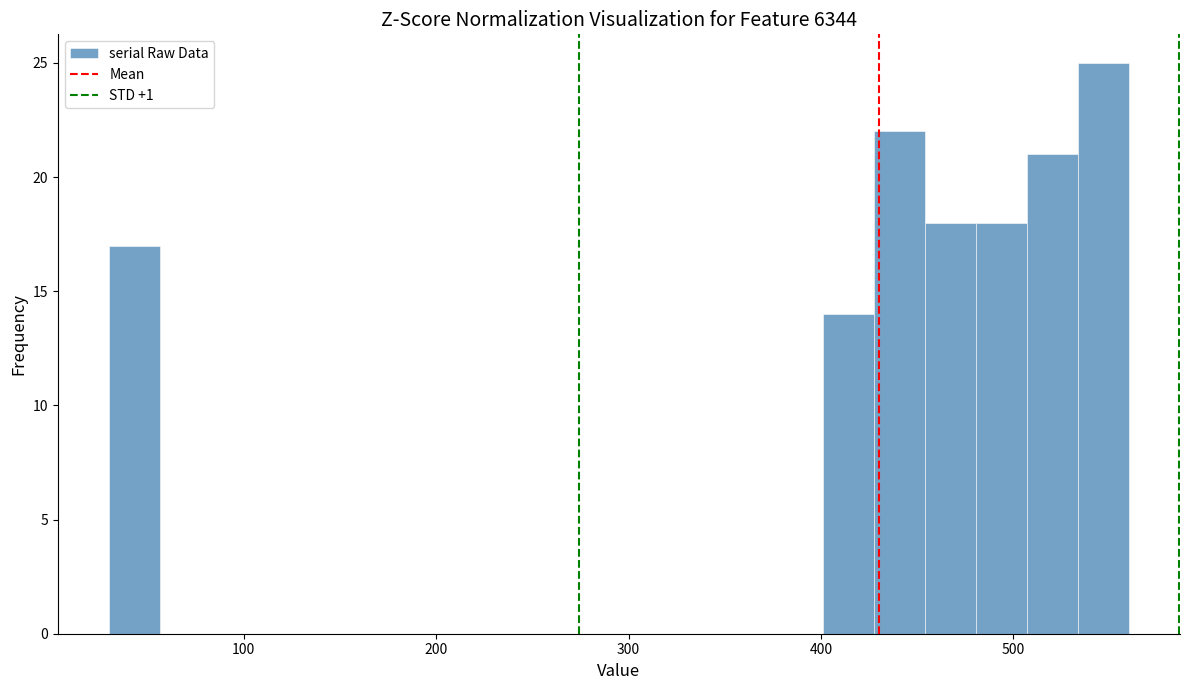

Around what value on the x-axis is the tallest bar? Give the approximate position of its centre, as read against the axis.

550